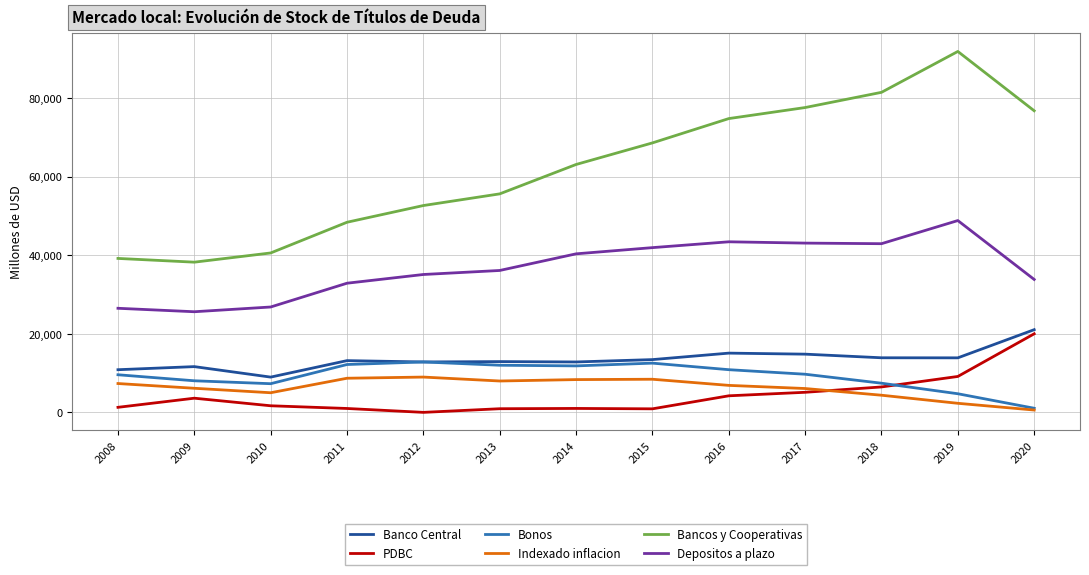

What is the sum of the Indexado inflacion values at 2013 and 2014?

16325